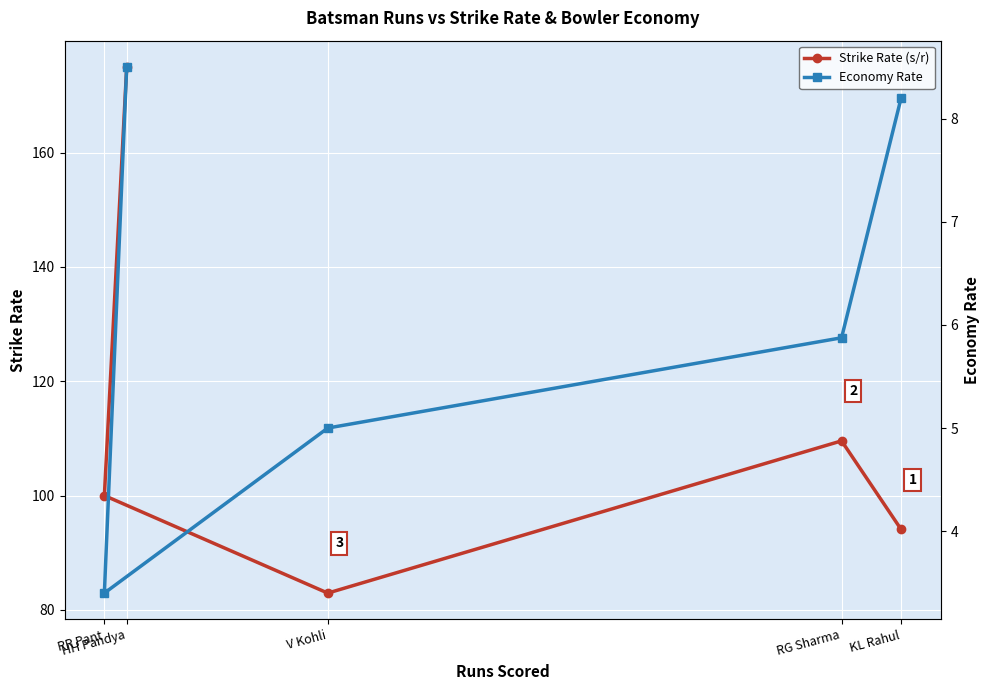

Reading left to right, what are all the values shown in this chart?

Strike Rate (s/r): 94.1	109.6	82.9	100.0	175.0
Economy Rate: 8.2	5.9	5.0	3.4	8.5